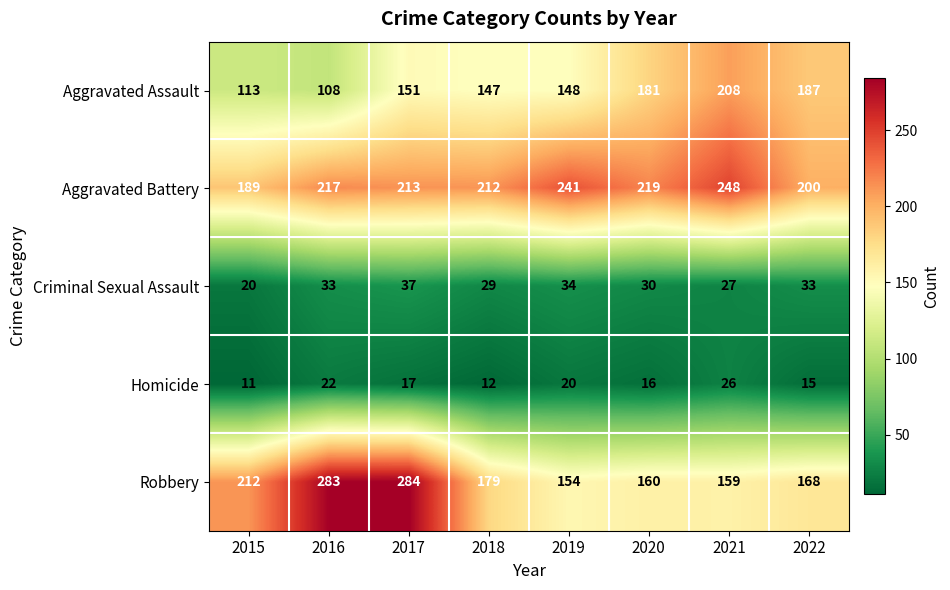

Count the number of data series in this chart.

5